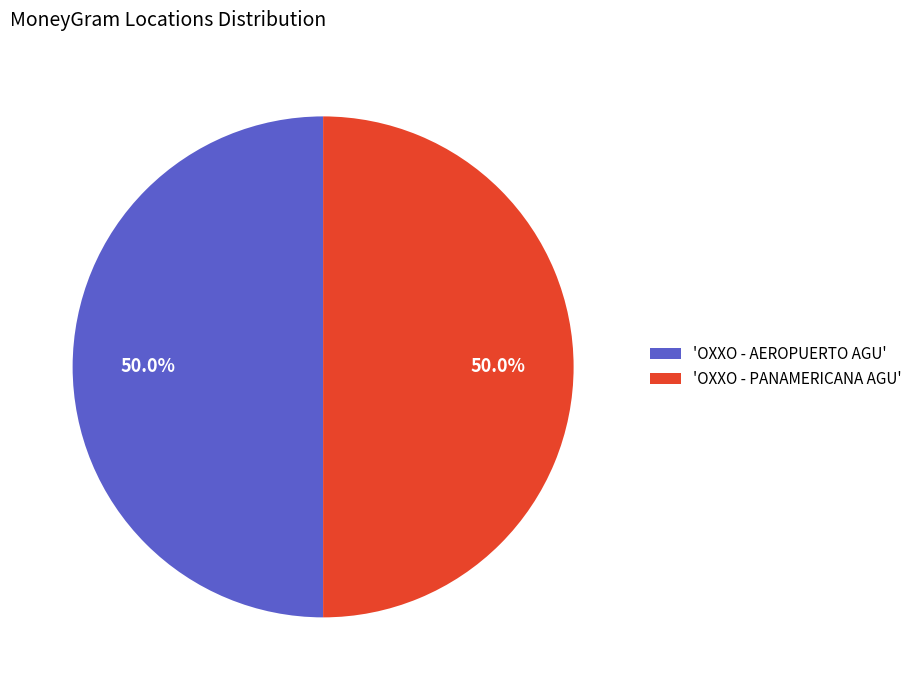

Combined, what portion of the pie is 'OXXO - AEROPUERTO AGU' and 'OXXO - PANAMERICANA AGU'?

100.0%